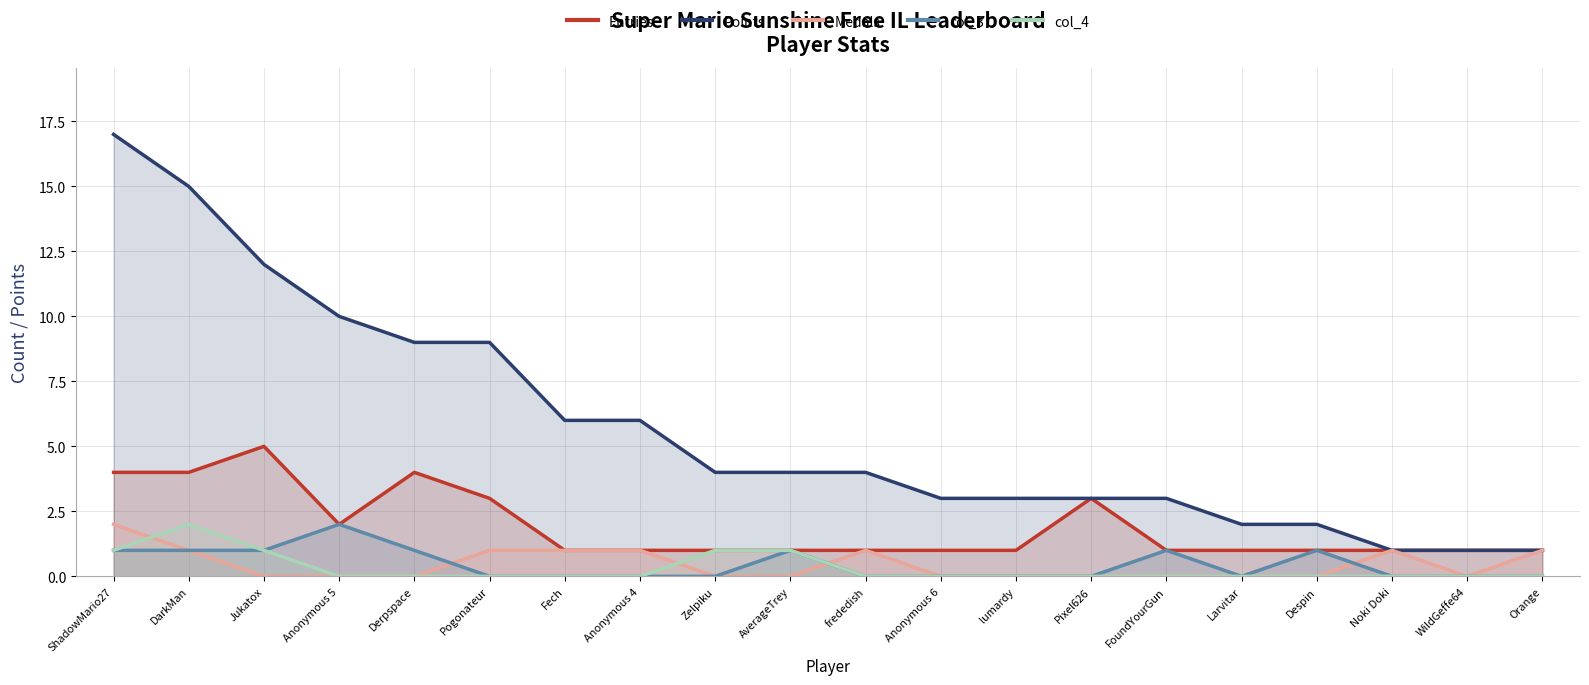

What is the maximum value for Points?

17